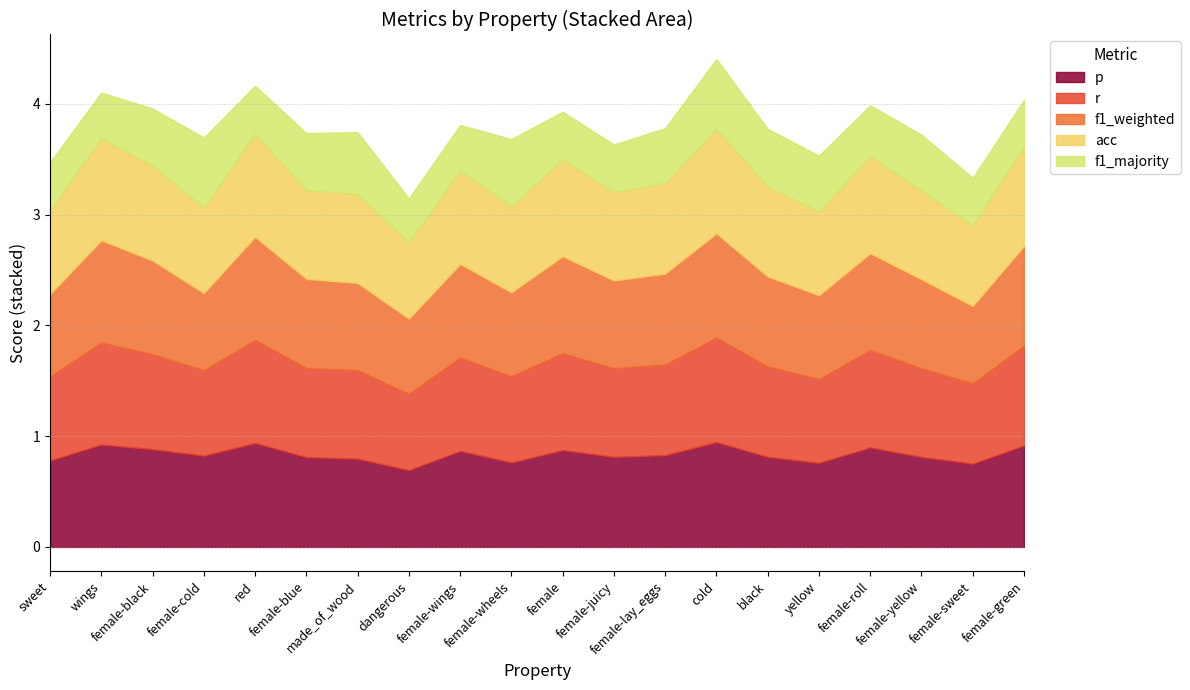

True or false: acc and r cross at least once.

False